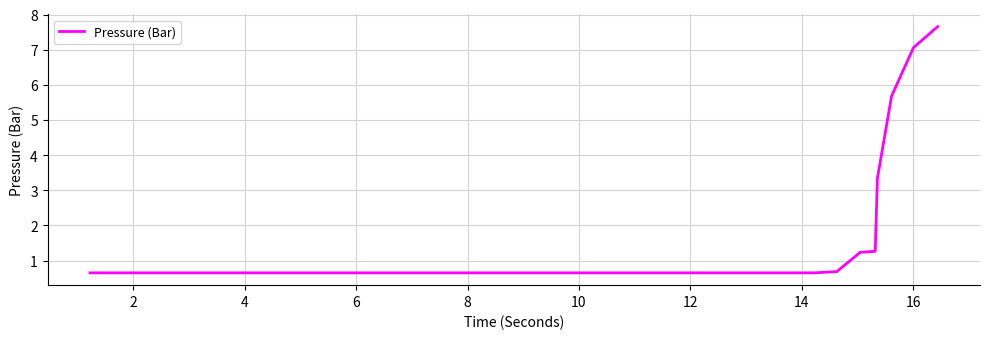

How many lines are shown in the chart?

1